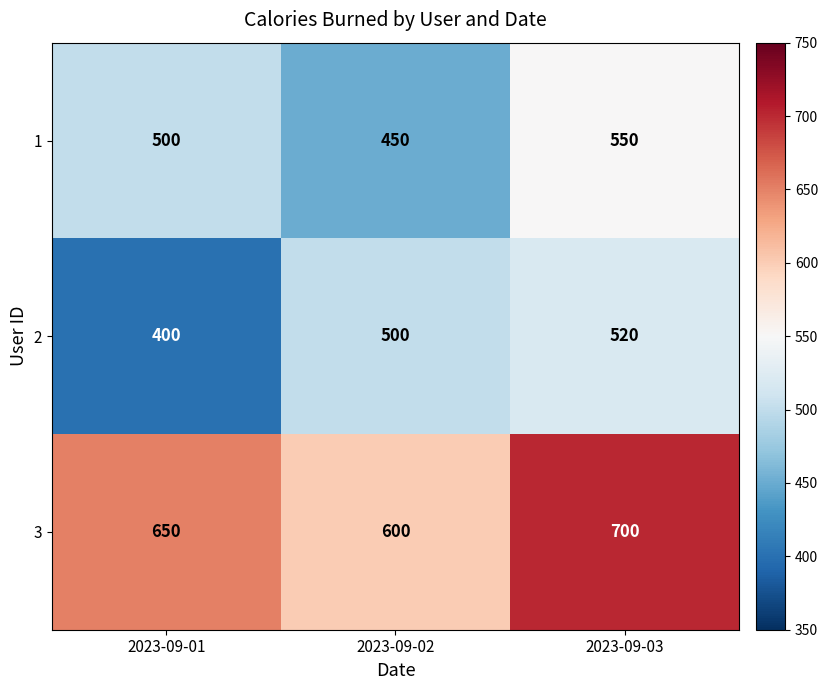

Which series has the largest total across all categories?

3